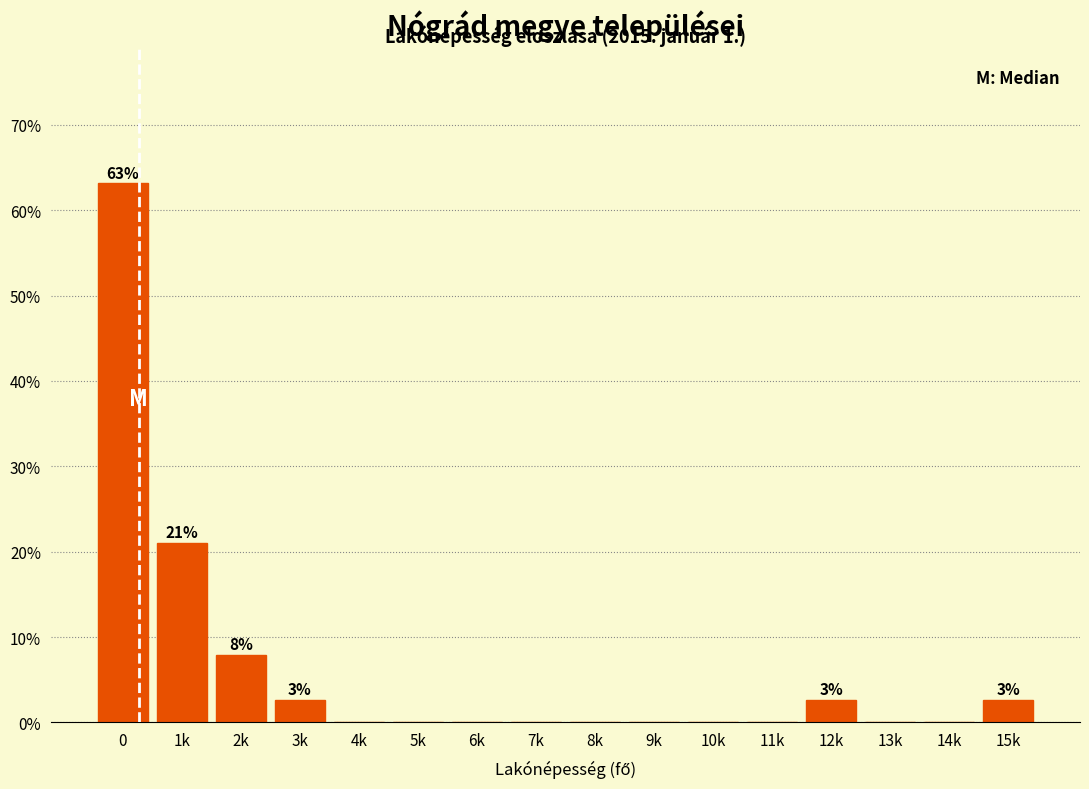

Reading left to right, list all the values displayed in this chart.

0=63.2	1k=21.1	2k=7.9	3k=2.6	4k=0.0	5k=0.0	6k=0.0	7k=0.0	8k=0.0	9k=0.0	10k=0.0	11k=0.0	12k=2.6	13k=0.0	14k=0.0	15k=2.6